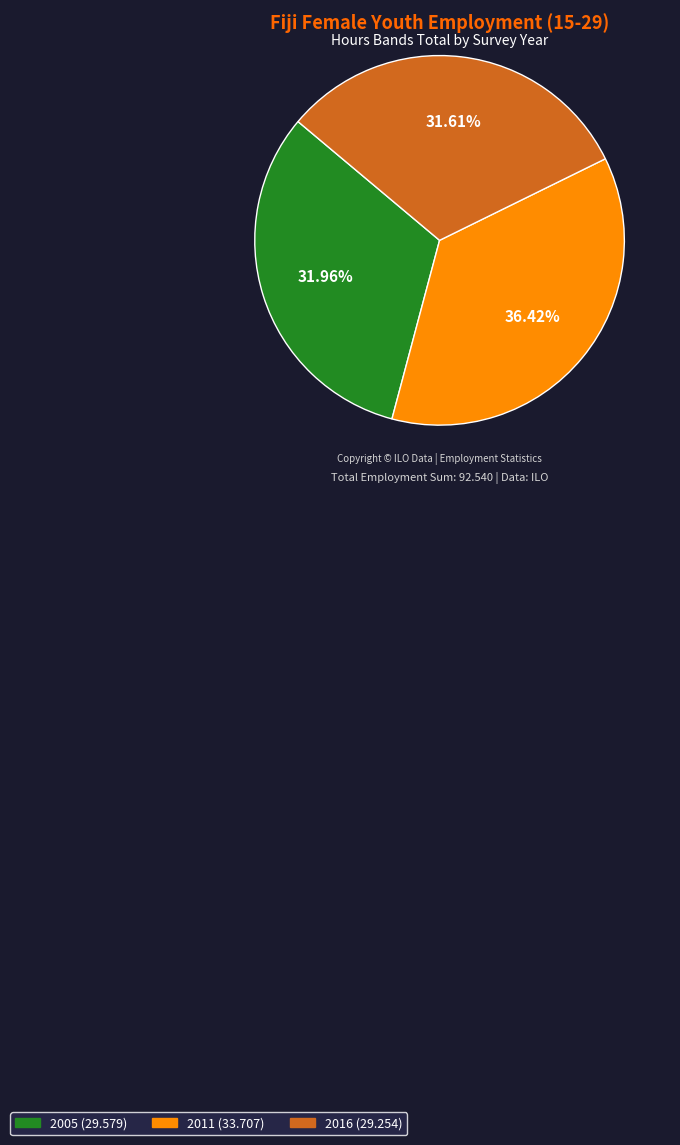

The 2005 slice represents 20% of the pie. True or false?

False